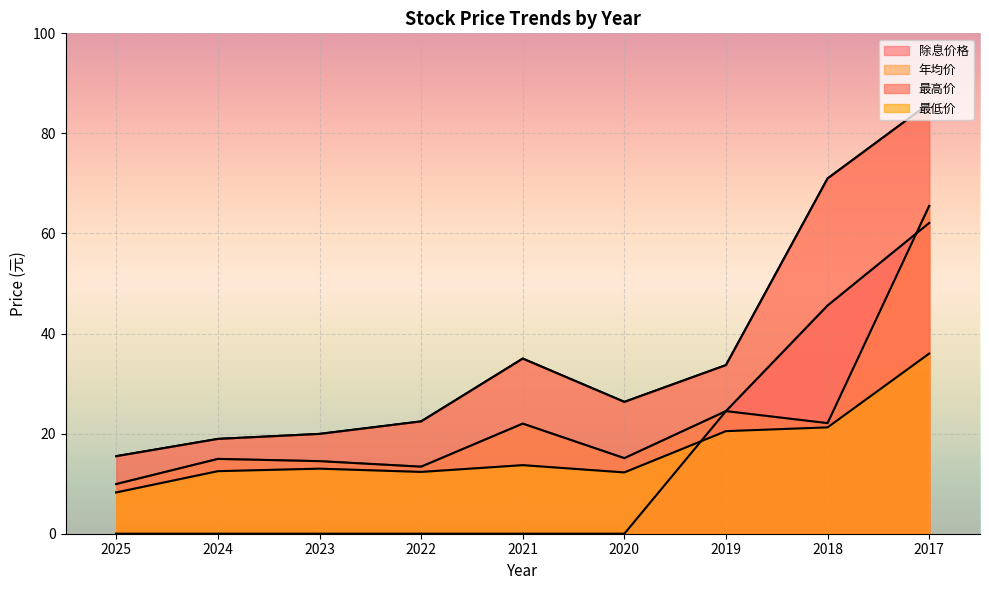

What is the minimum value for 年均价?

9.9